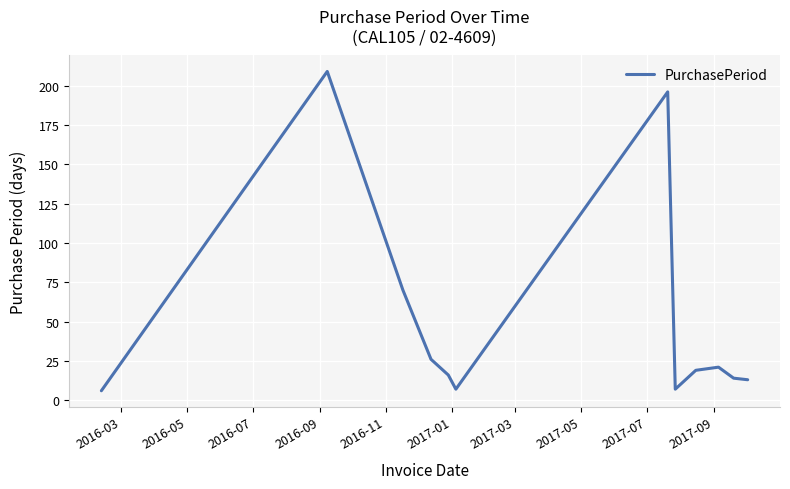

What is the smallest value displayed?

6